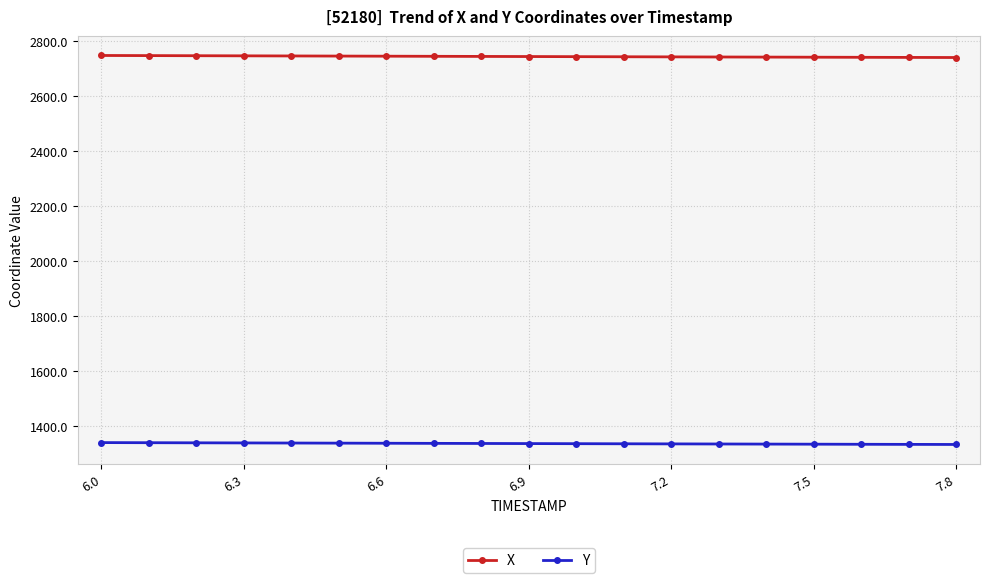

True or false: X and Y cross at least once.

False